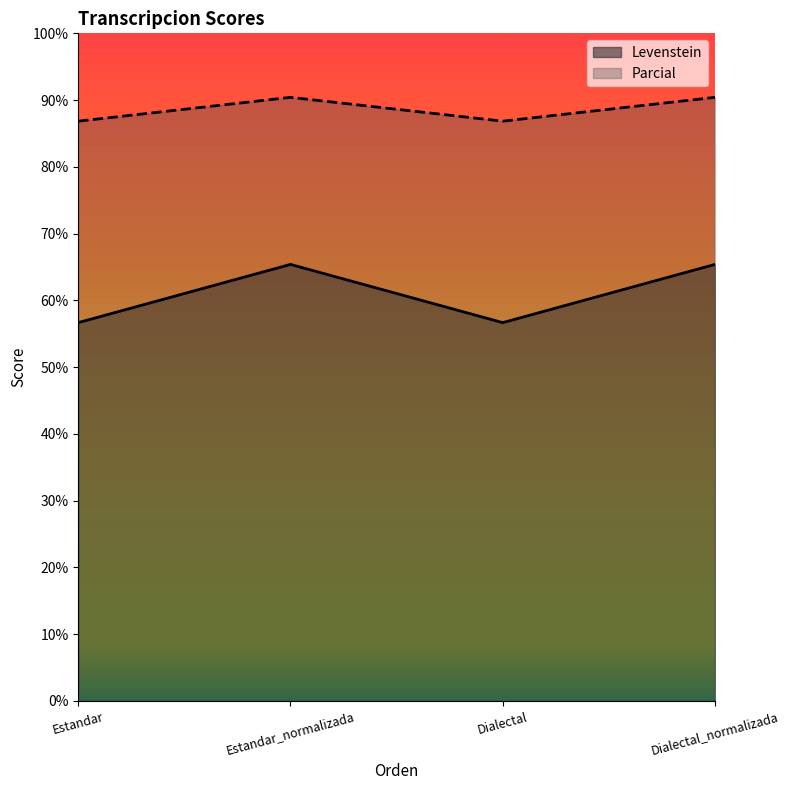

True or false: Levenstein and Parcial cross at least once.

False